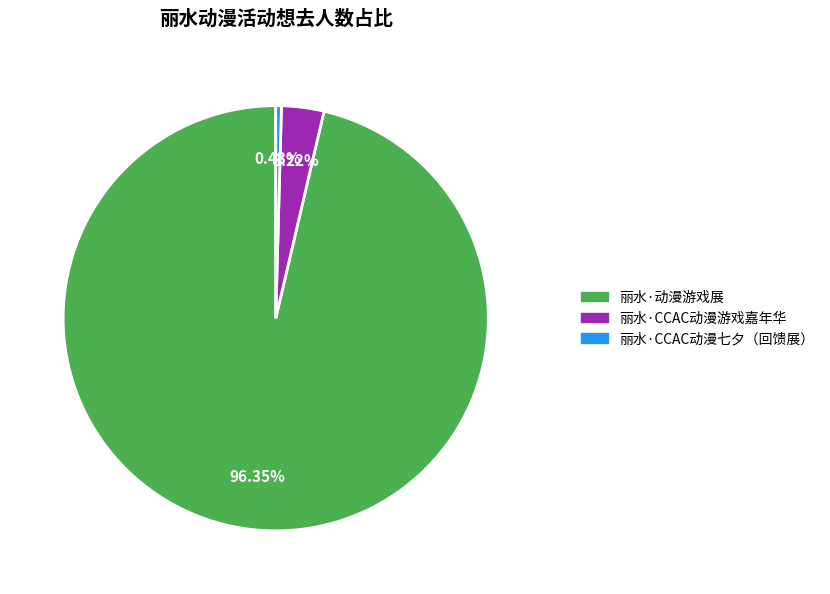

Count the number of slices in the pie.

3